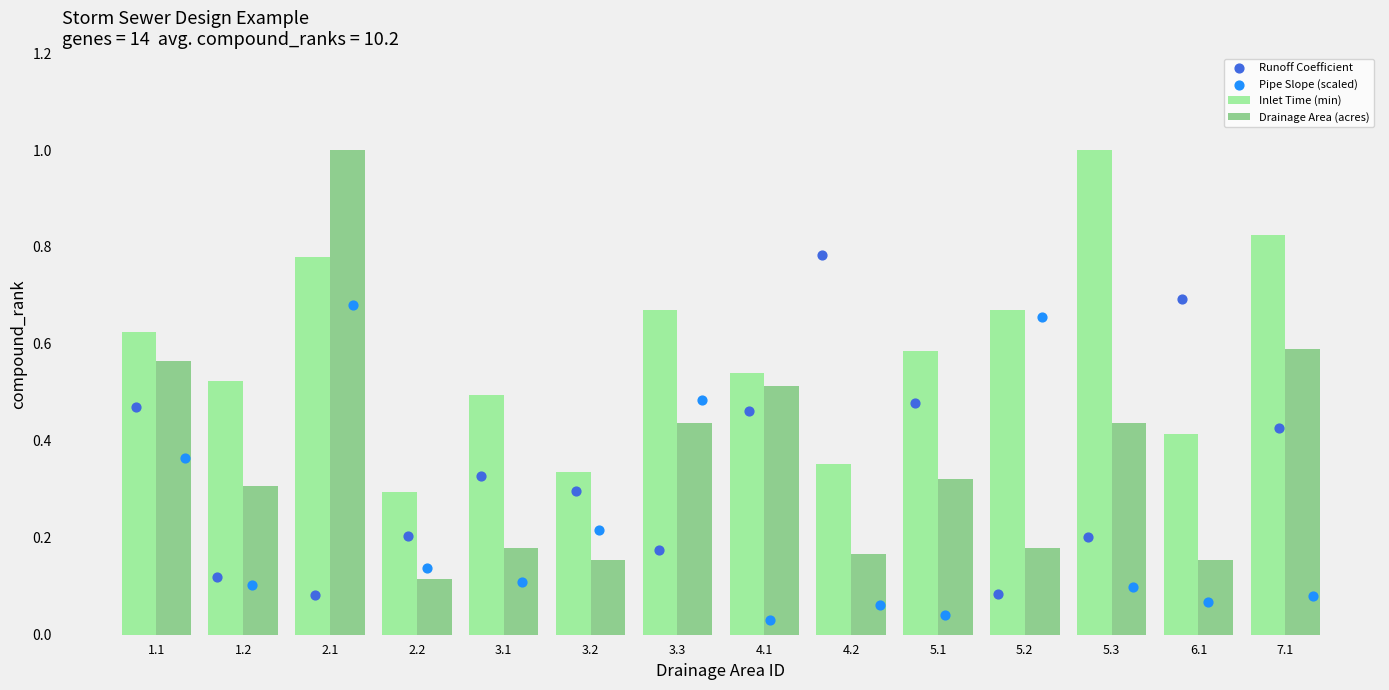

Which series has the largest total across all categories?

Inlet Time (min)